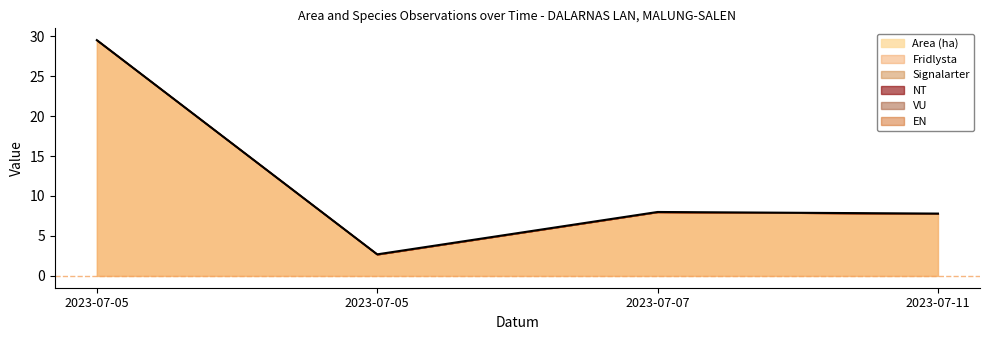

Reading left to right, transcribe all the data shown in this chart.

Area (ha): 2023-07-05=29.5	2023-07-05=2.7	2023-07-07=8.0	2023-07-11=7.8
Fridlysta: 2023-07-05=0.0	2023-07-05=0.0	2023-07-07=0.0	2023-07-11=0.0
Signalarter: 2023-07-05=0.0	2023-07-05=0.0	2023-07-07=0.0	2023-07-11=0.0
NT: 2023-07-05=0.0	2023-07-05=0.0	2023-07-07=0.0	2023-07-11=0.0
VU: 2023-07-05=0.0	2023-07-05=0.0	2023-07-07=0.0	2023-07-11=0.0
EN: 2023-07-05=0.0	2023-07-05=0.0	2023-07-07=0.0	2023-07-11=0.0